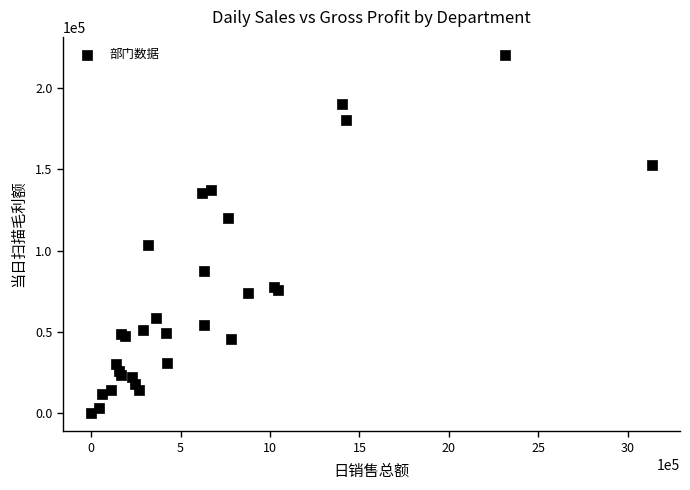

What Y value in the scatter plot is closest to 110119?

103355.2